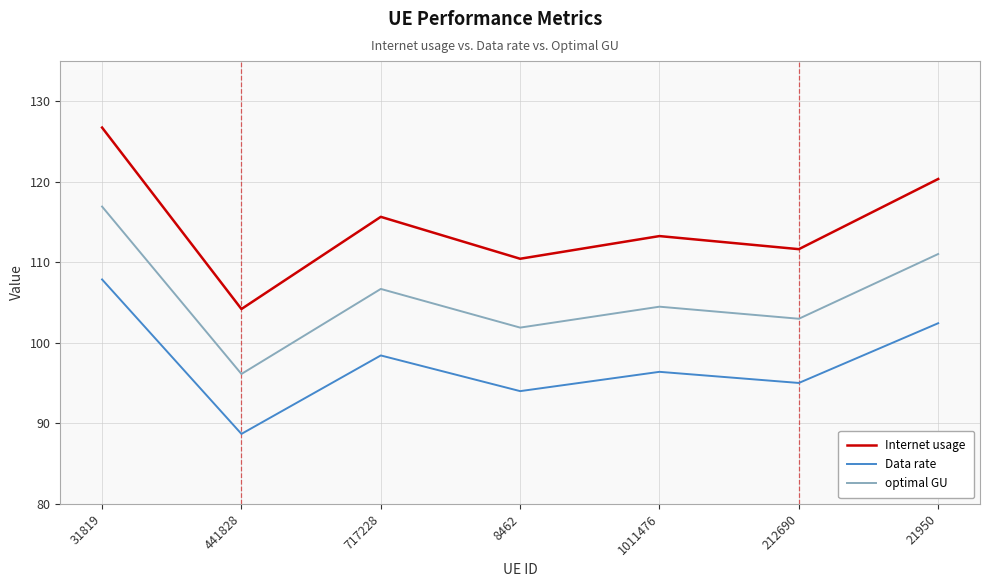

List the series in order of their overall mean, lowest first.

Data rate, optimal GU, Internet usage